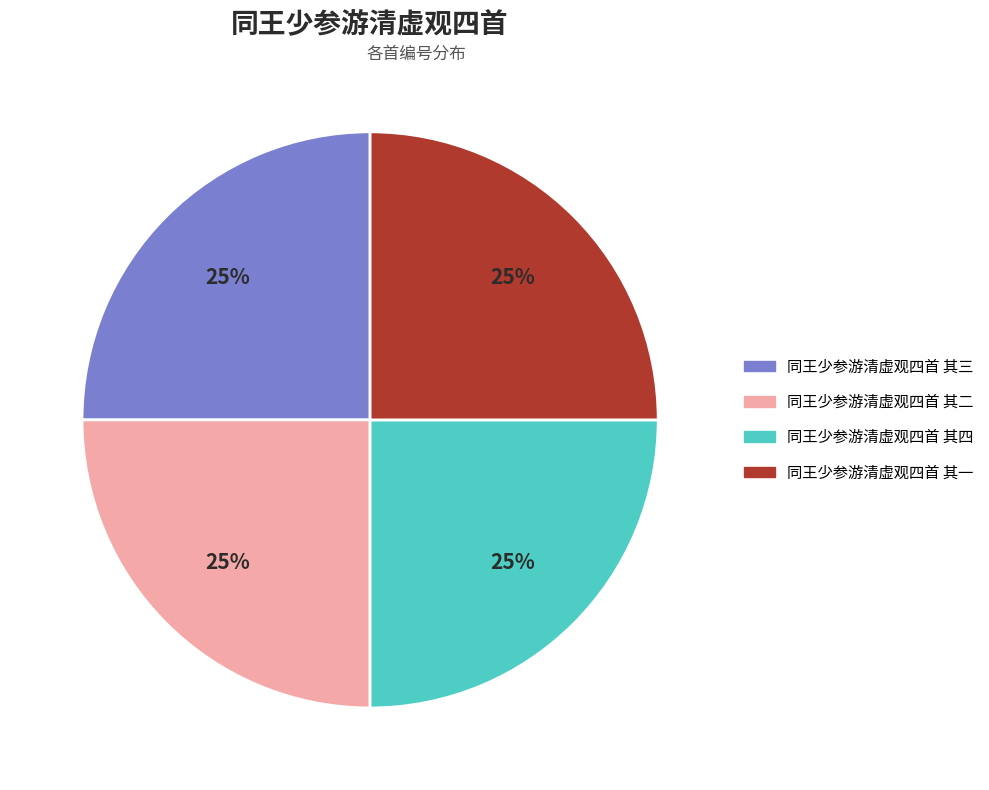

To the nearest percent, what portion does 同王少参游清虚观四首 其二 represent?

25%